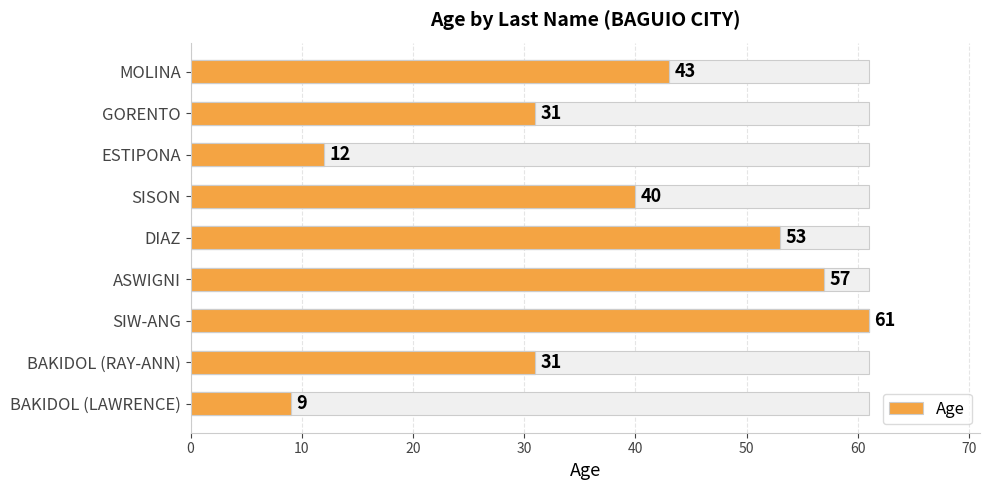

The Age (value) series shows 64 at MOLINA. True or false?

False